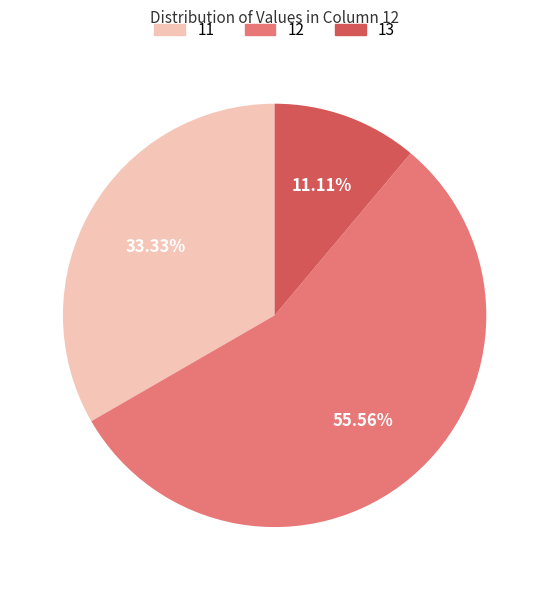

Is there a majority slice in this chart?

Yes